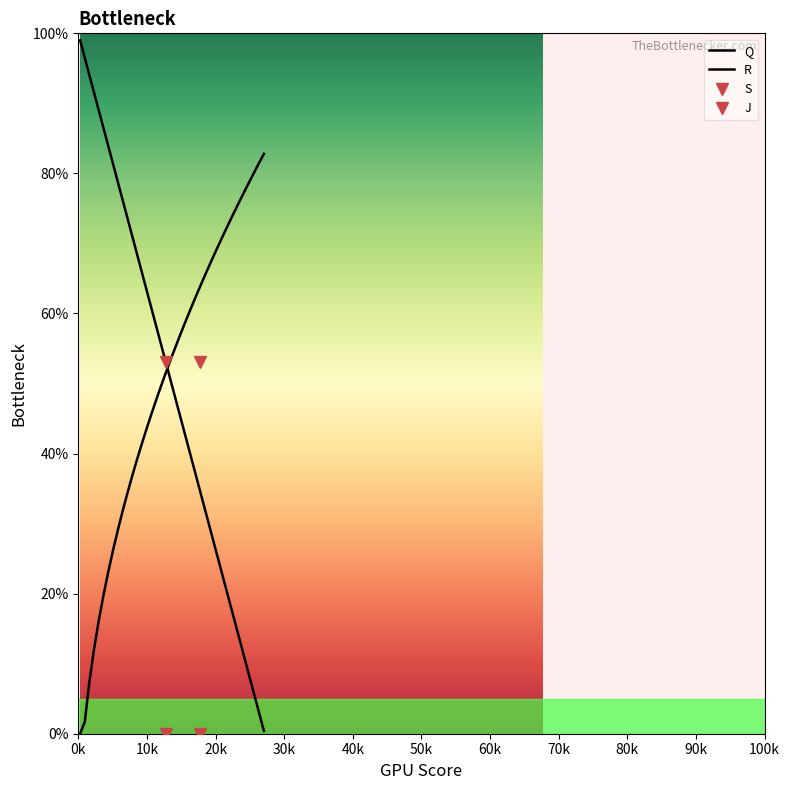

How many lines are shown in the chart?

2